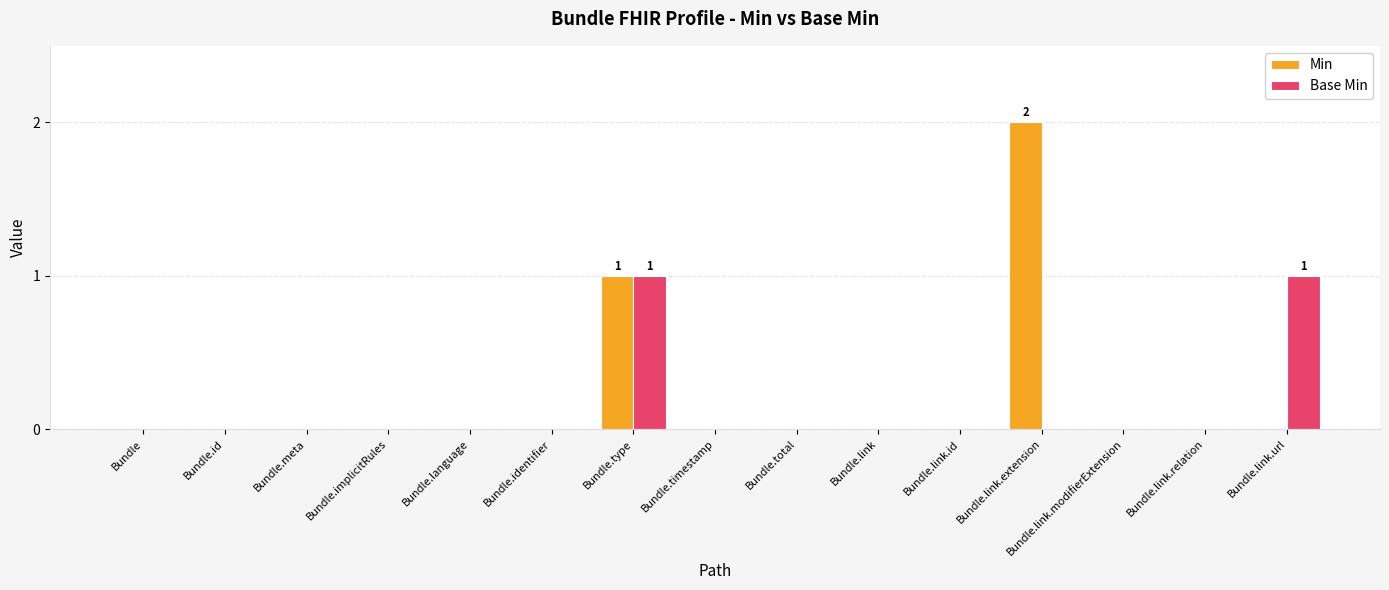

What is the sum of all Min values?

3